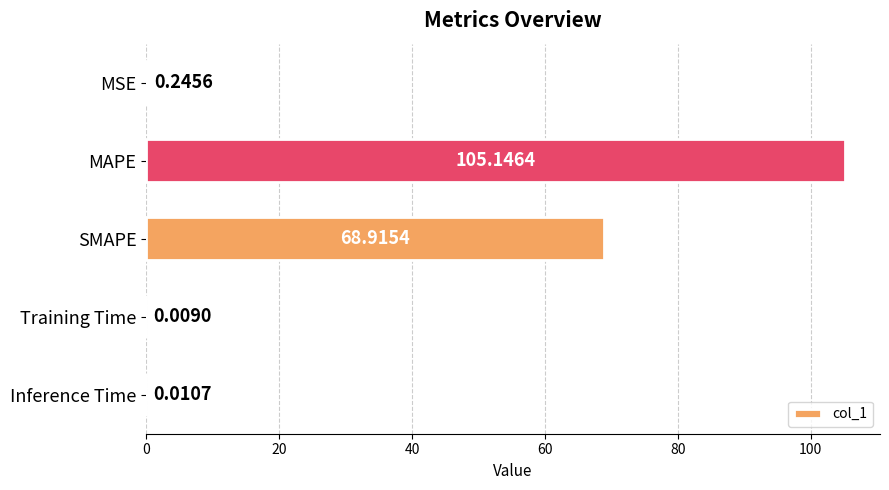

Where is the data nearest to the value 52?

SMAPE